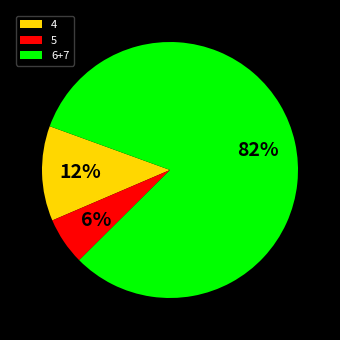

What is the ratio of the value at 4 to the value at 5?

2.0